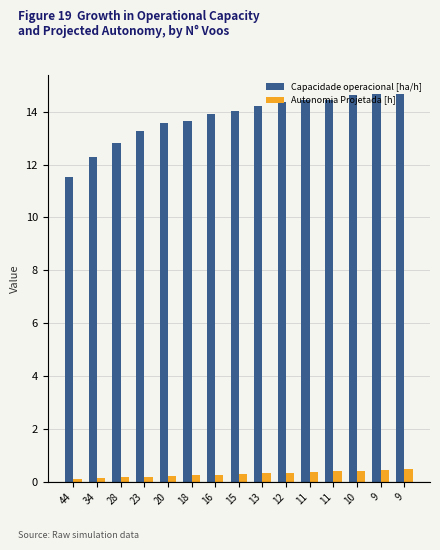

Is it true that Capacidade operacional [ha/h] equals 13.9 at 16?

True